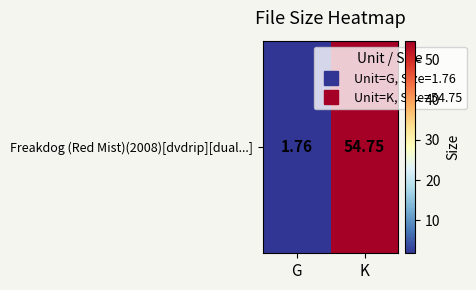

The chart shows a value of 54.8 at K. True or false?

True